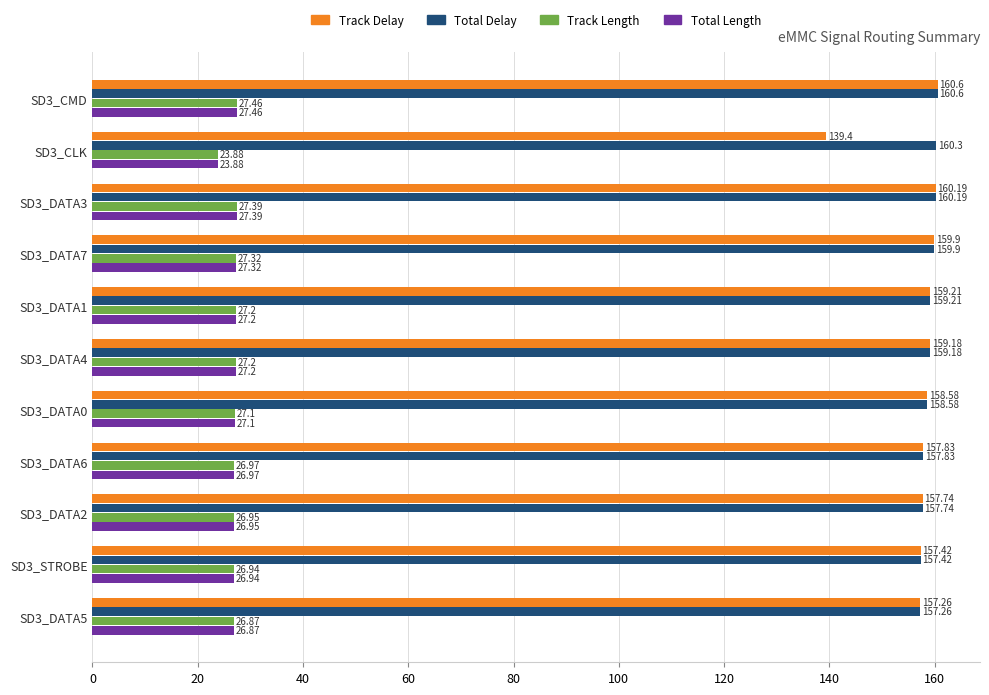

What are all the series names shown in the legend?

Track Delay, Total Delay, Track Length, Total Length